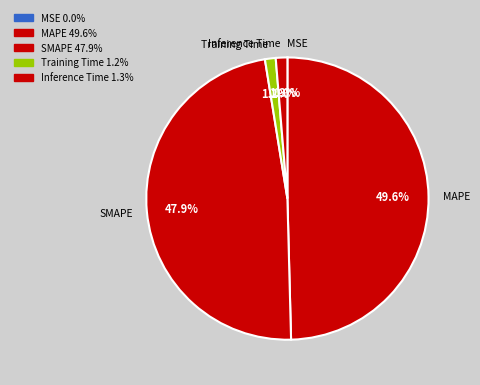

True or false: MAPE accounts for 50% of the total.

True